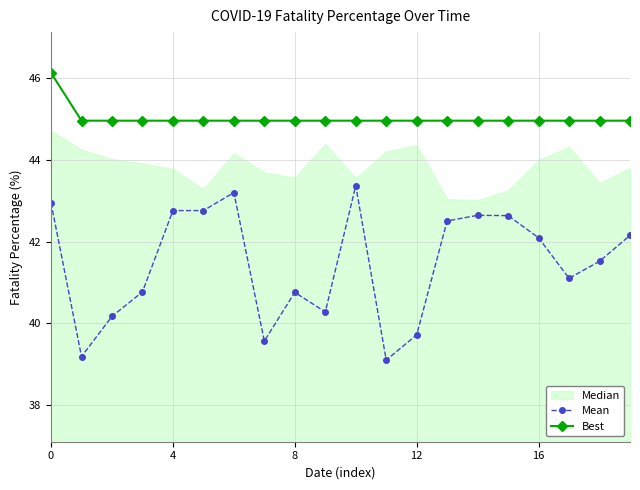

What is the lowest value of the Mean series?

39.1